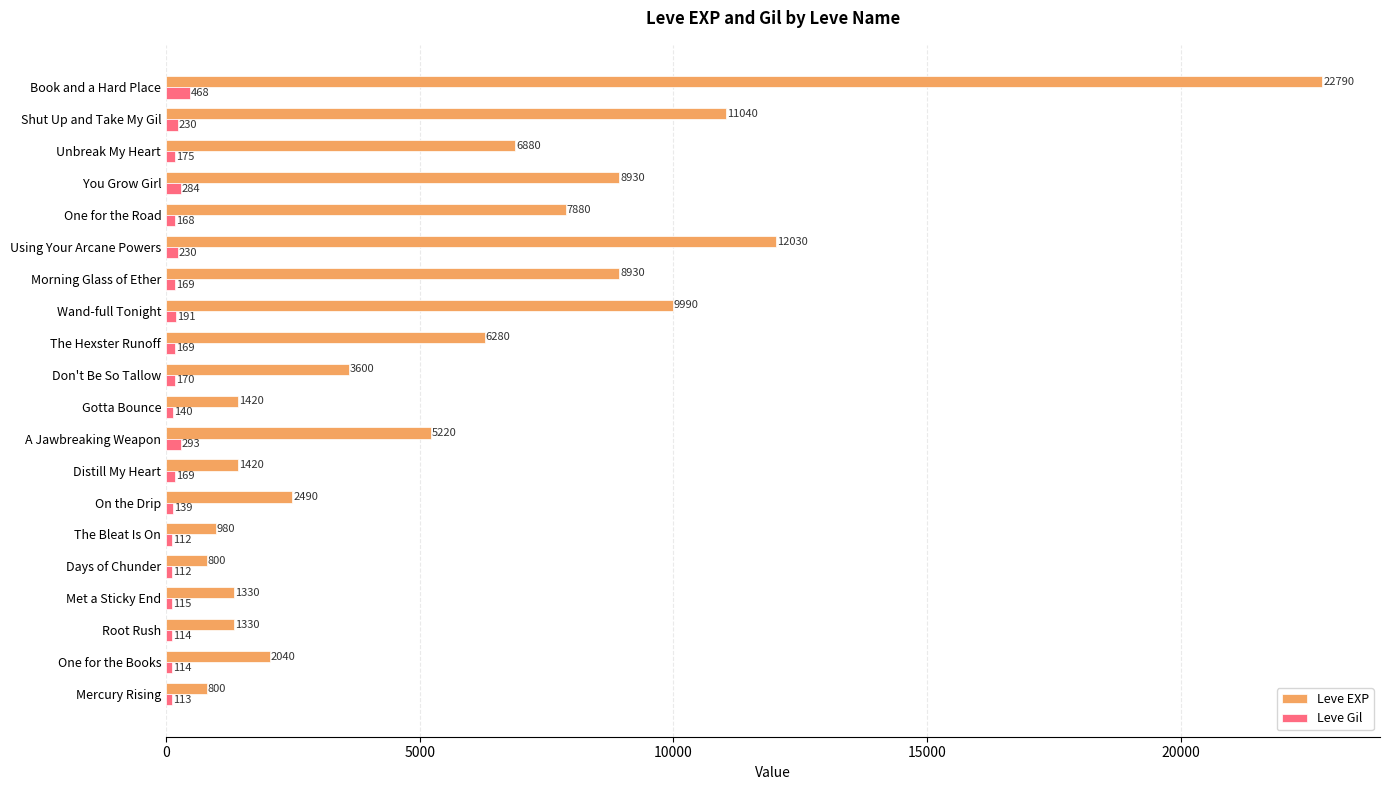

Which label corresponds to the largest value in the chart?

Book and a Hard Place